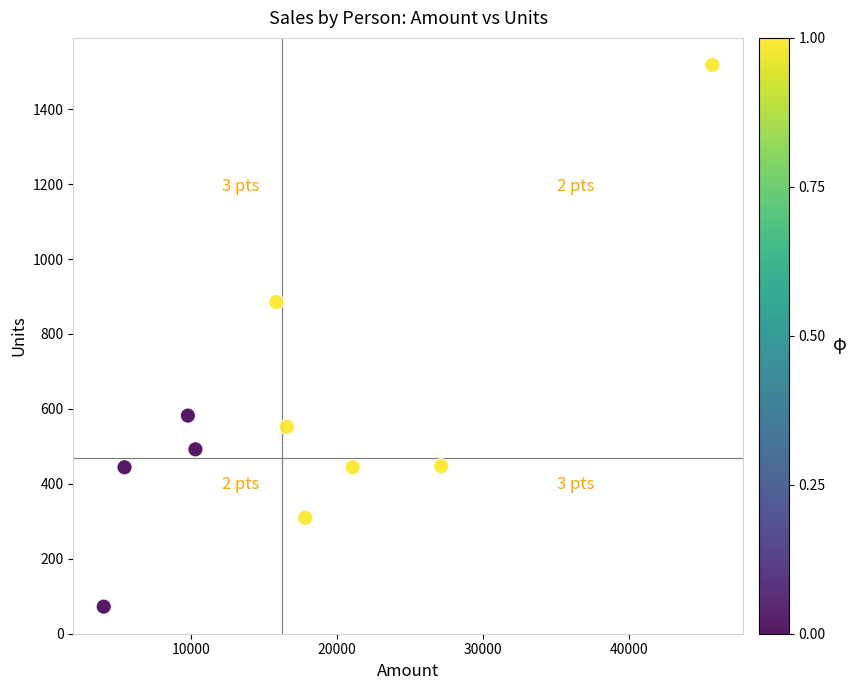

What is the range of Y values (max minus min)?

1446